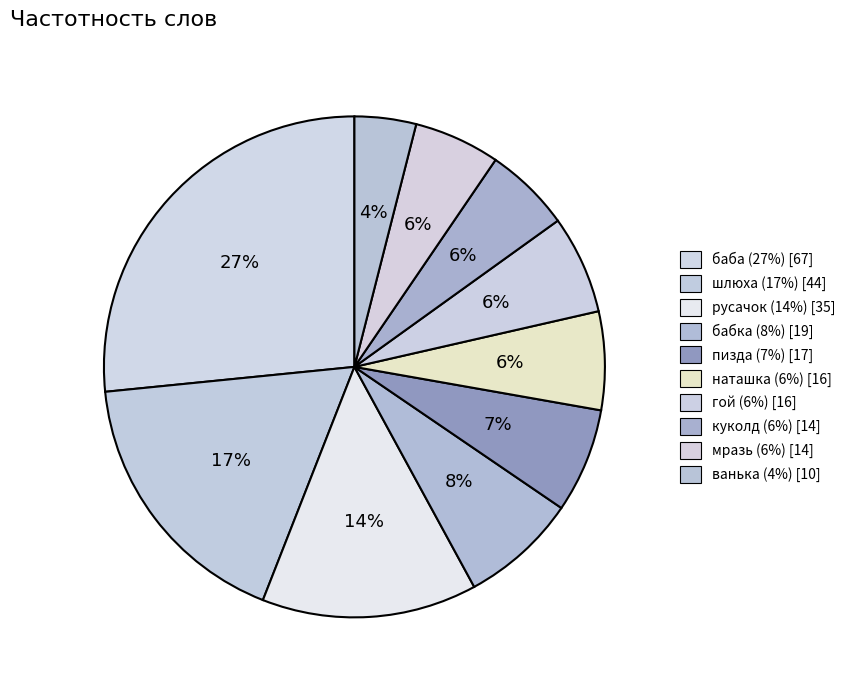

To the nearest percent, what is the combined percentage of мразь and куколд?

11%